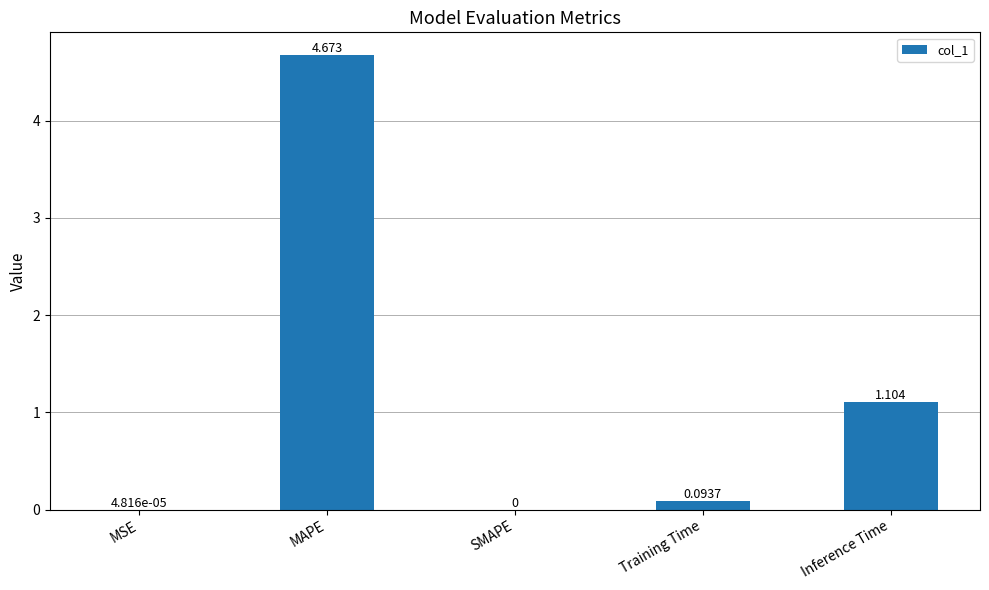

Which has a higher value, MSE or MAPE?

MAPE